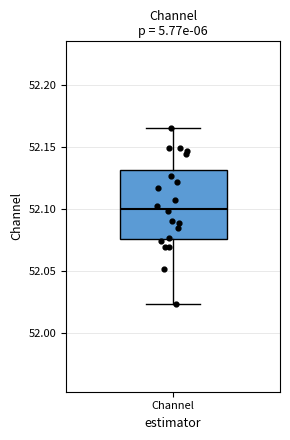

Transcribe this box plot: give where the median line is, the range the box spans, and where the two whiskers end, as read against the y-axis. The values are not printed on the chart, so give them approximately, as read against the axis.

median 52.100, box 52.075 to 52.130, whiskers 52.025 to 52.165